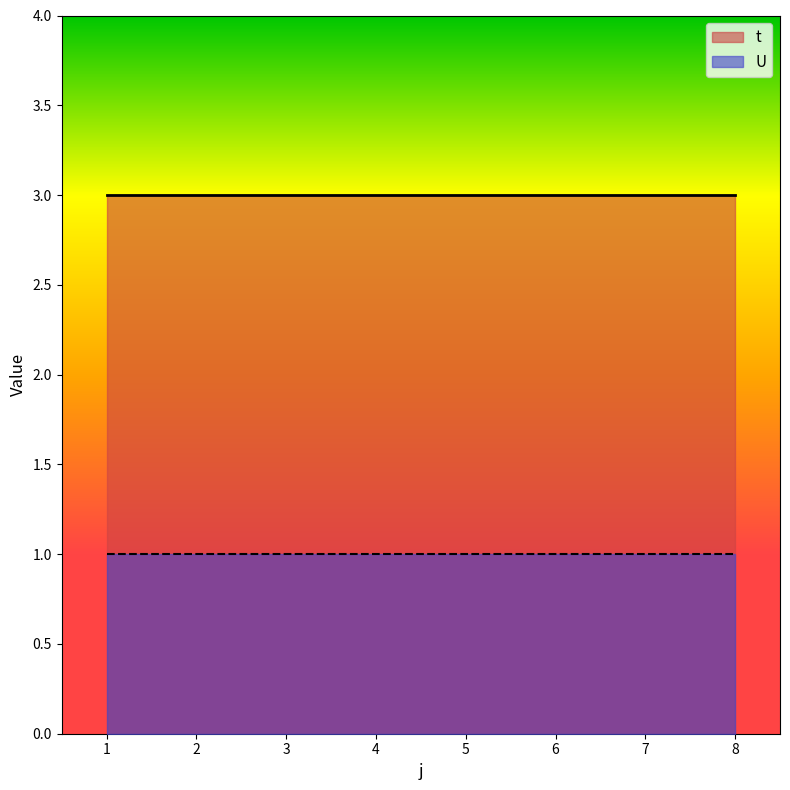

What is the difference between the highest and lowest values at 3?

2